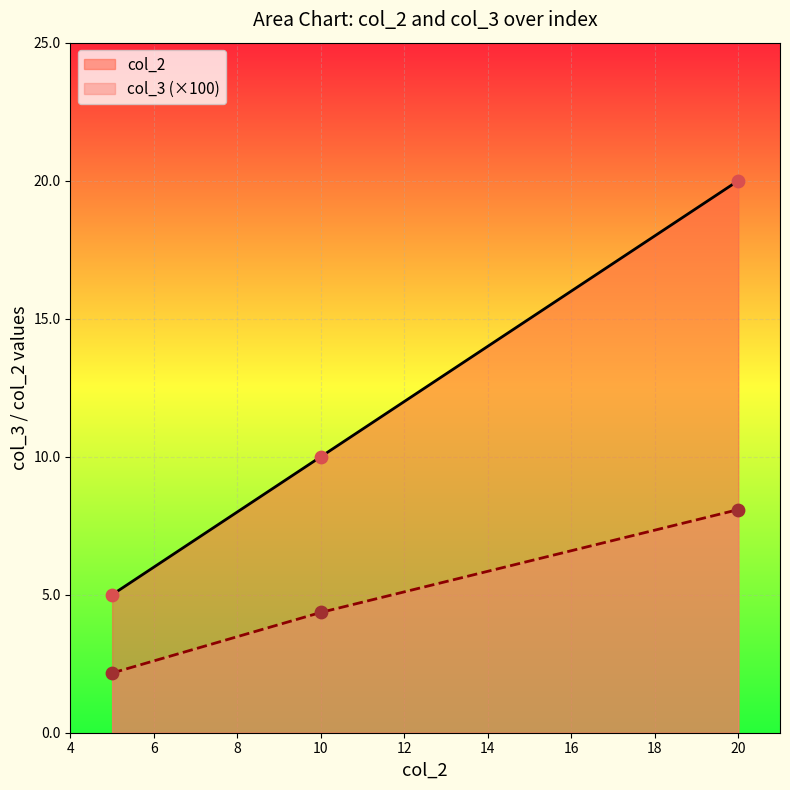

At which category is the sum across all series the highest?

20